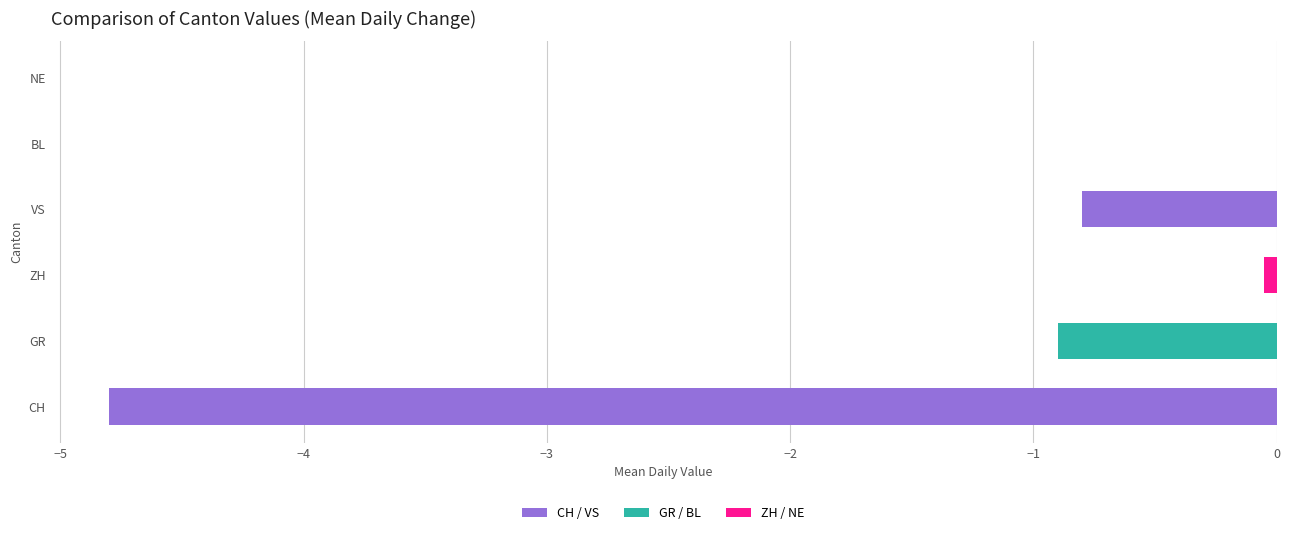

Does the chart contain stacked bars?

No